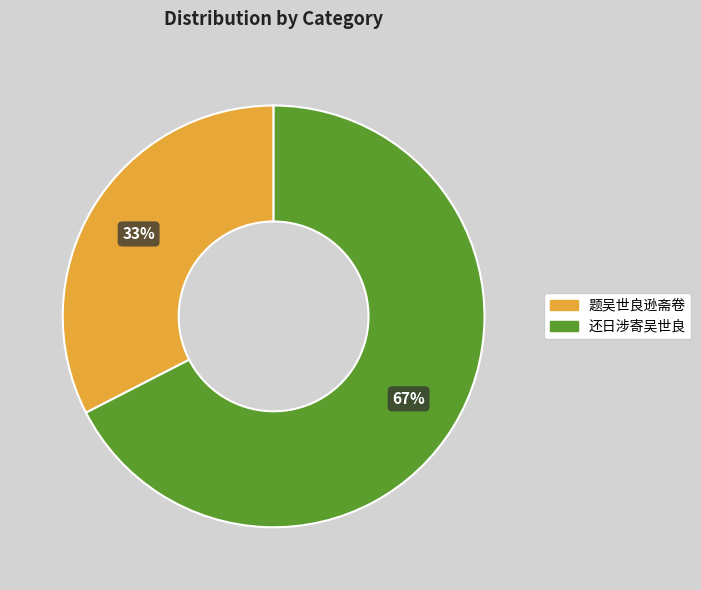

Between 题吴世良逊斋卷 and 还日涉寄吴世良, which is larger?

还日涉寄吴世良